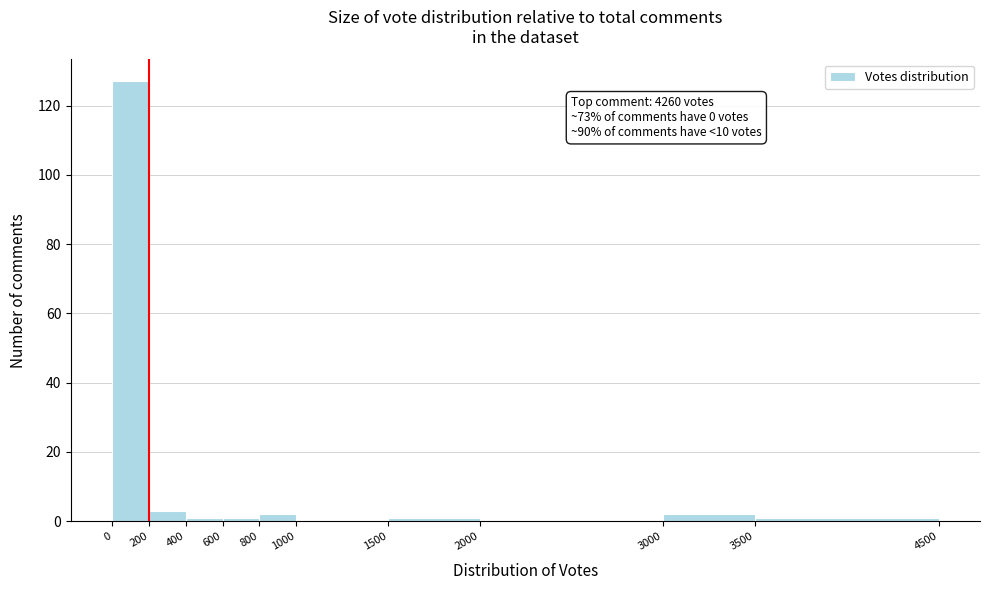

Which range on the x-axis has the tallest bar?

0 to 200